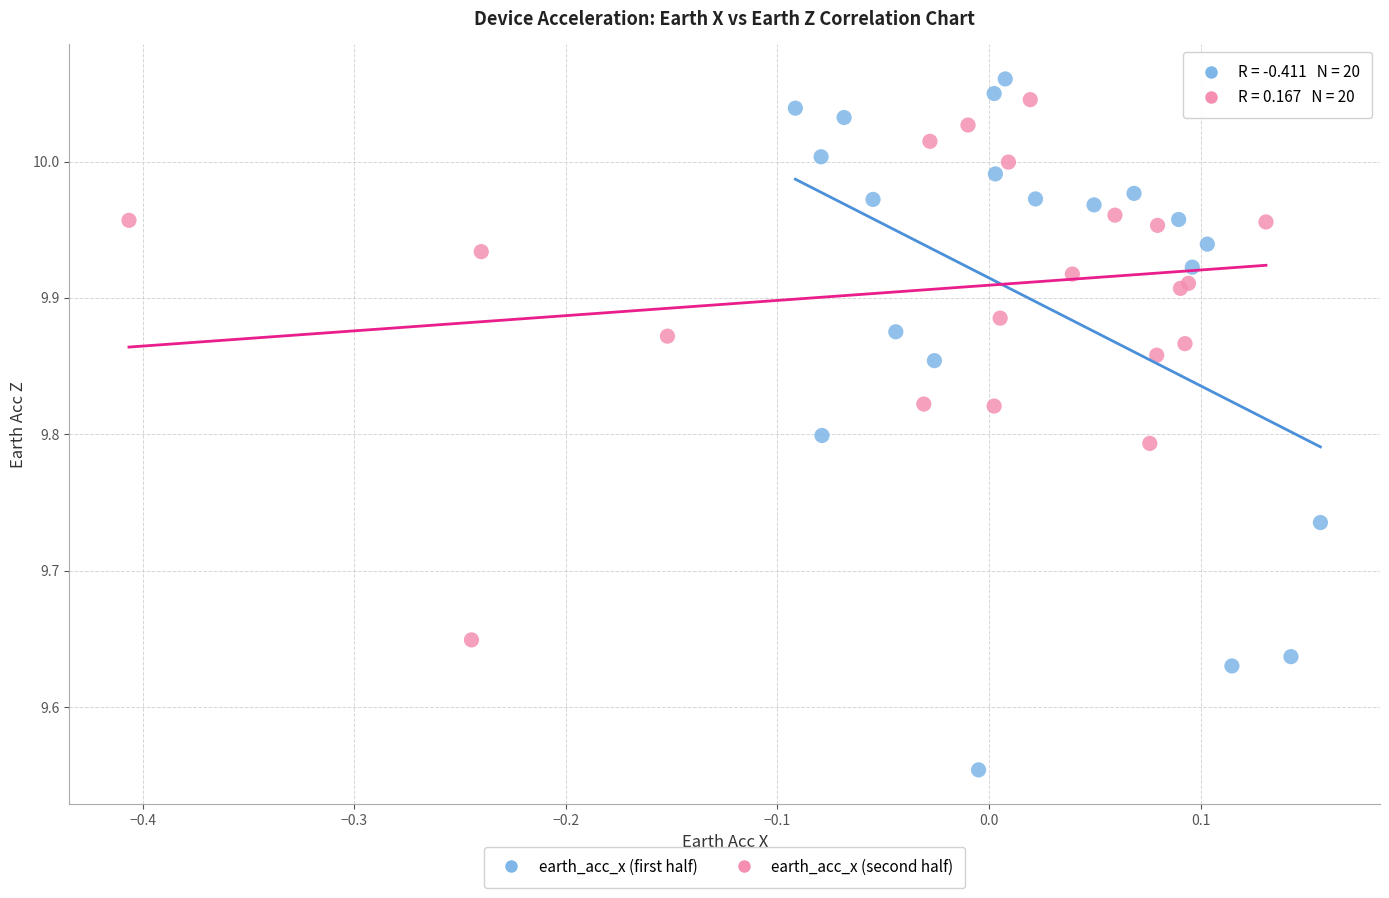

What are all the series names shown in the legend?

earth_acc_x (first half), earth_acc_x (second half)